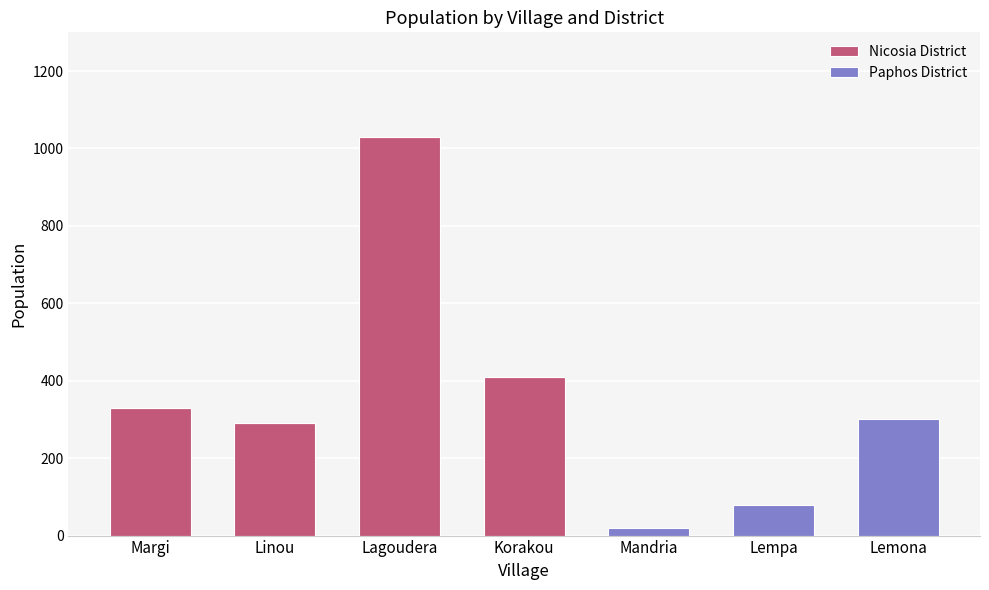

True or false: Nicosia District has a value of 290 at Linou.

True